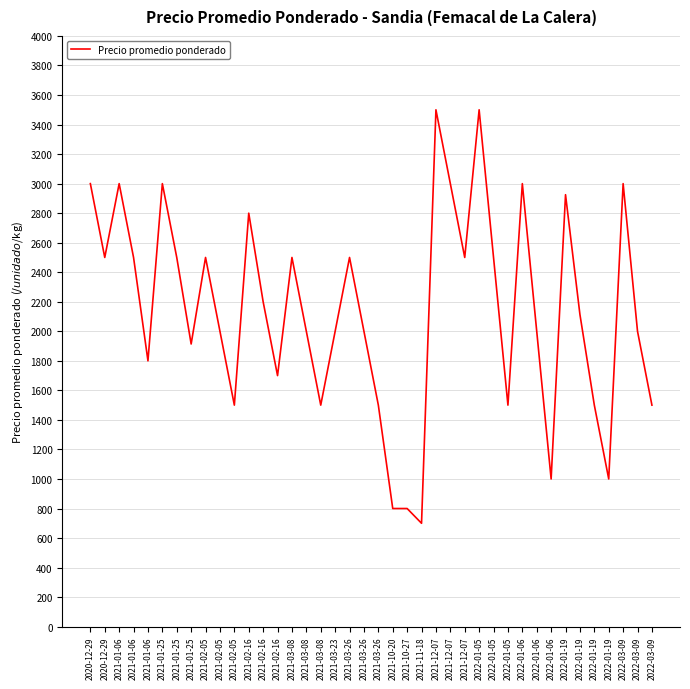

Does the chart display data point markers on the line(s)?

No